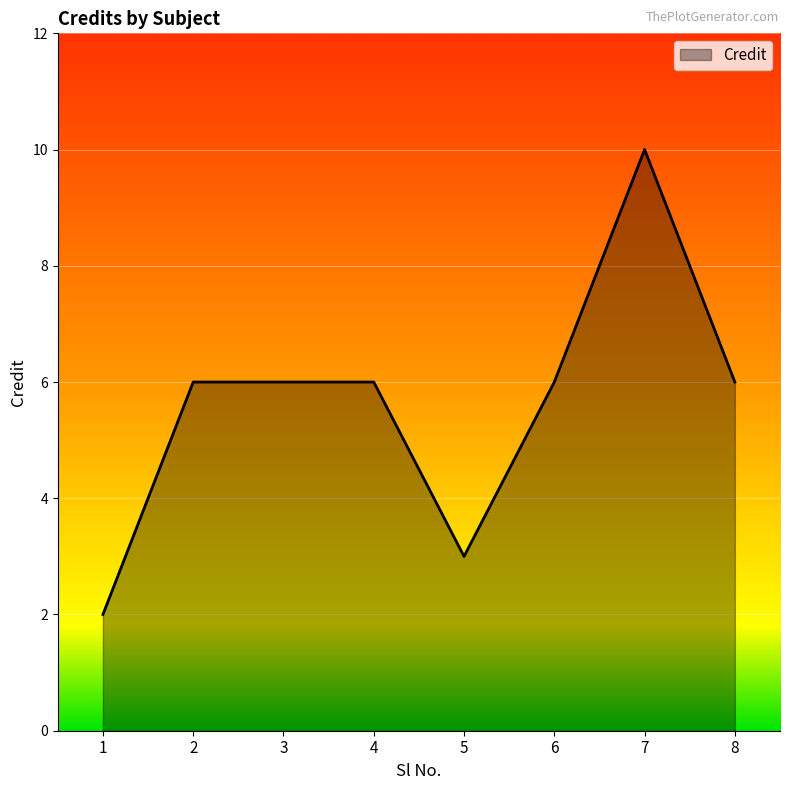

The value at 5 is 4. True or false?

False